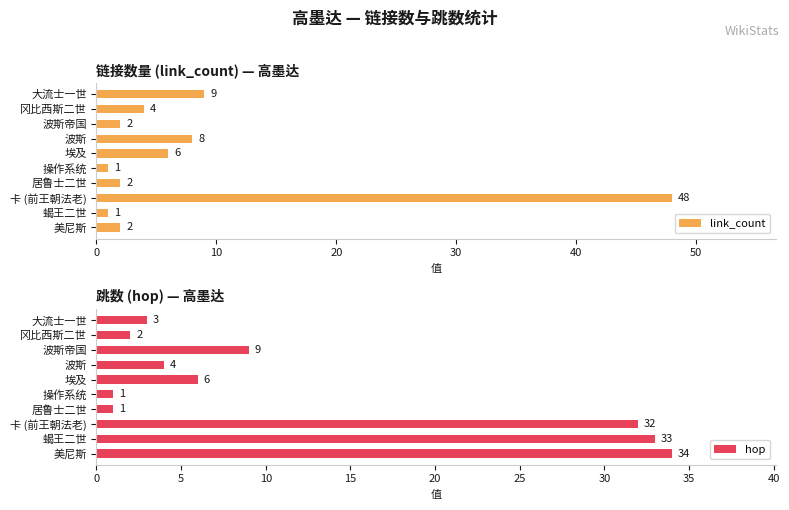

At which label does link_count reach its peak?

卡 (前王朝法老)